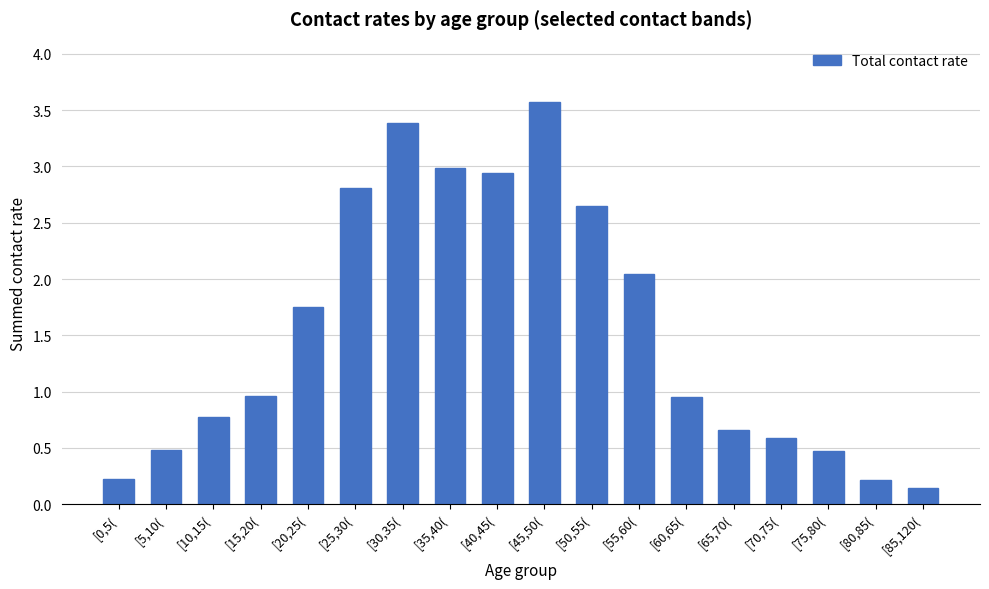

True or false: the data shows 0.8 at [40,45(.

False